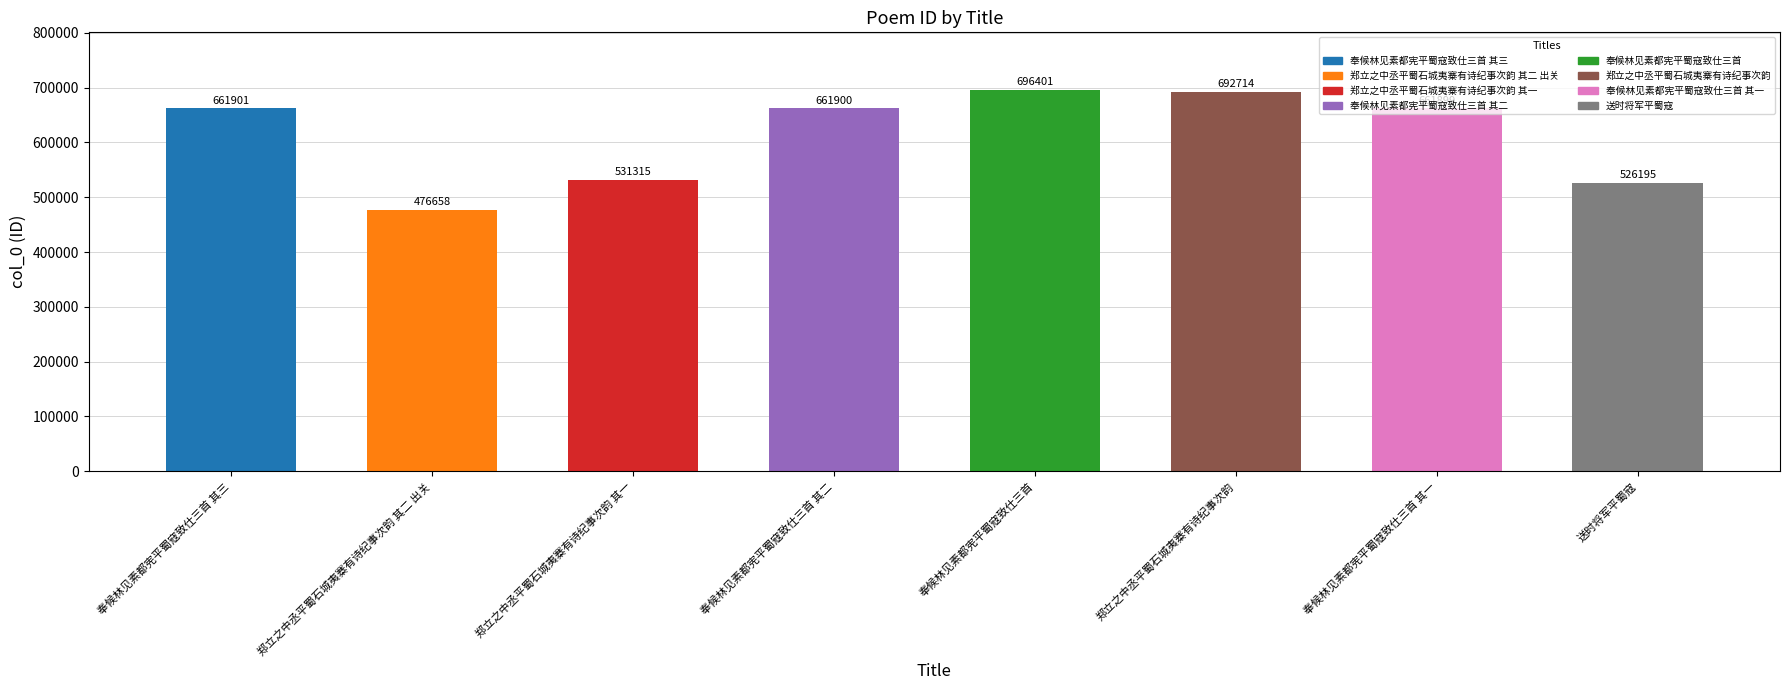

Reading right to left, transcribe all the data shown in this chart.

送时将军平蜀寇=526195	奉候林见素都宪平蜀寇致仕三首 其一=661899	郑立之中丞平蜀石城夷寨有诗纪事次韵=692714	奉候林见素都宪平蜀寇致仕三首=696401	奉候林见素都宪平蜀寇致仕三首 其二=661900	郑立之中丞平蜀石城夷寨有诗纪事次韵 其一=531315	郑立之中丞平蜀石城夷寨有诗纪事次韵 其二 出关=476658	奉候林见素都宪平蜀寇致仕三首 其三=661901